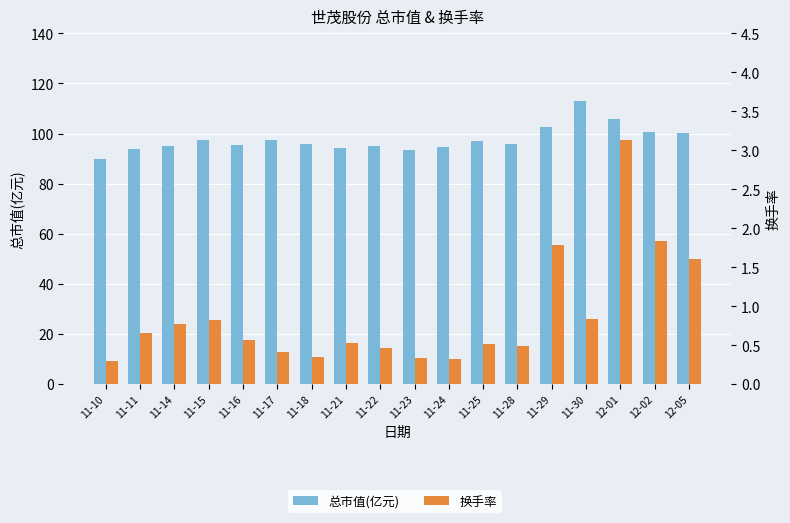

Which series changed the most between 11-10 and 11-14?

总市值(亿元)